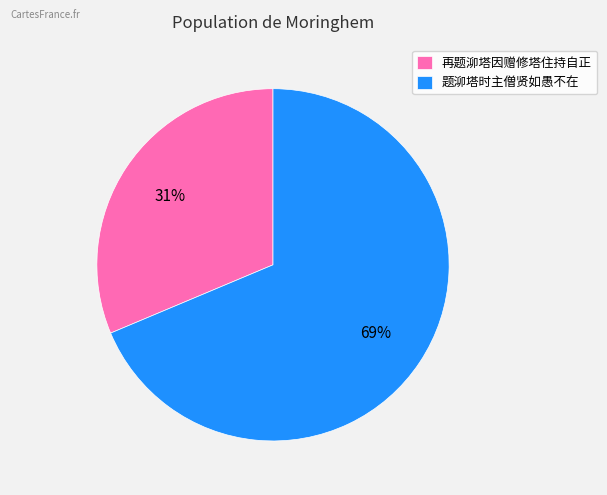

Does 题泖塔时主僧贤如愚不在 represent more than half of the total?

Yes